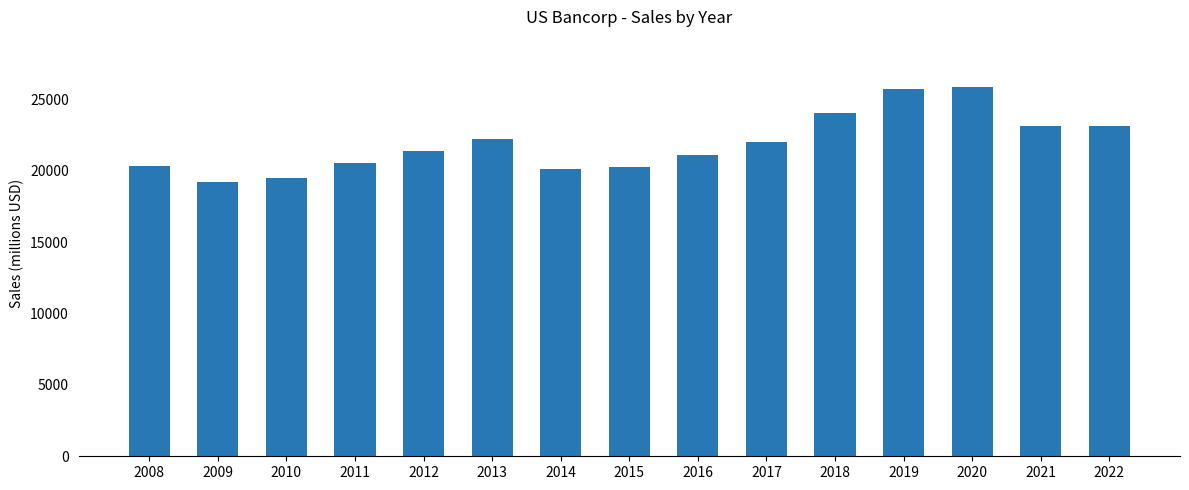

What is the maximum value shown in the chart?

25891